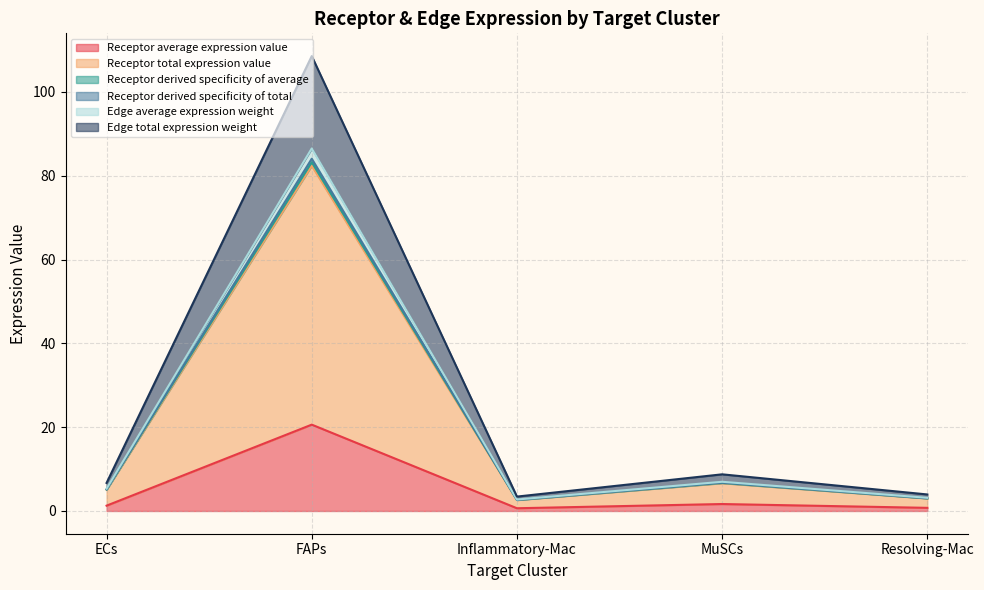

What is the label of the 3rd point from the left?

Inflammatory-Mac